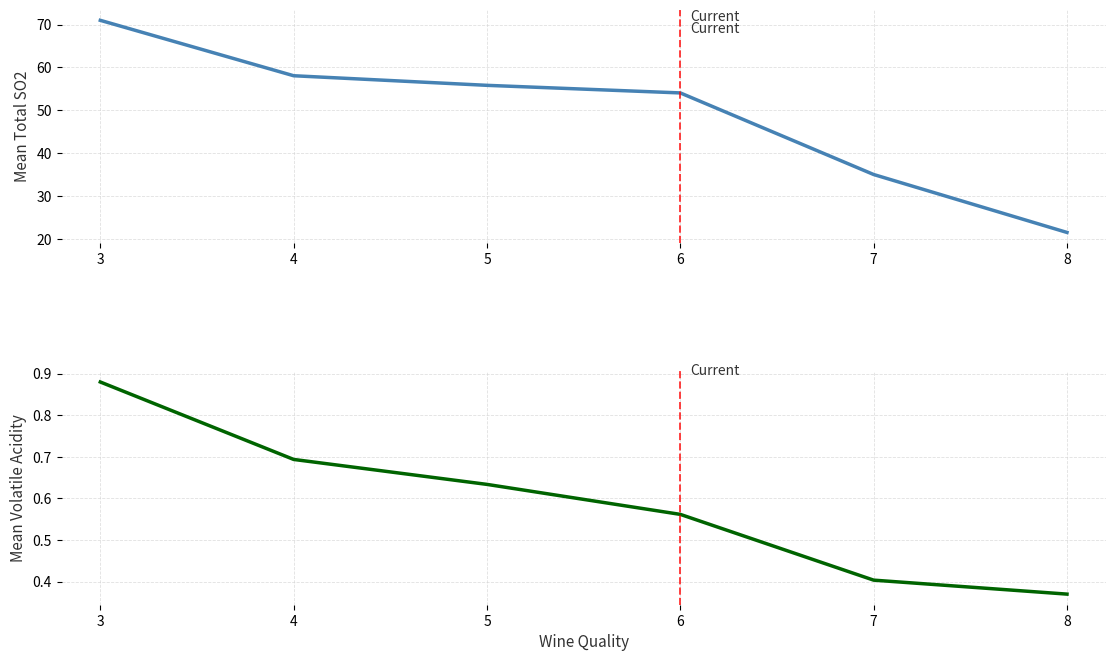

What is the value of the mean_volatile_acidity point at the 4th from the left?

0.6